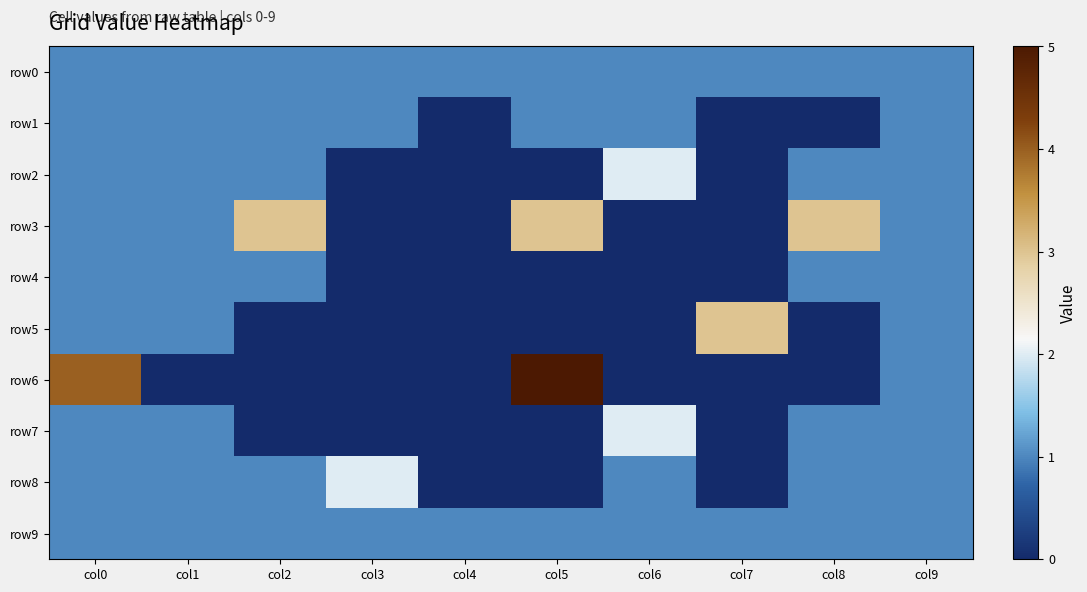

Which label corresponds to the largest value in the chart?

col5